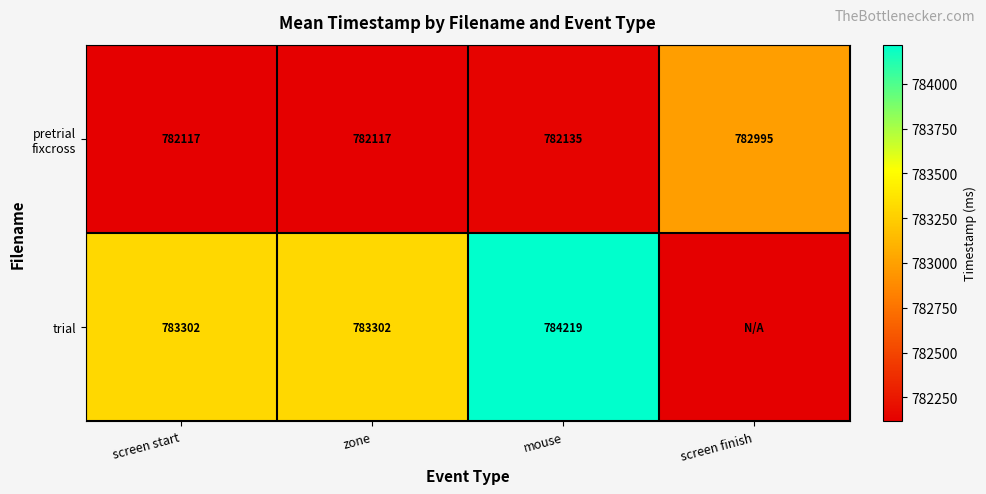

List the series in order of their peak value, lowest first.

pretrial fixcross, trial